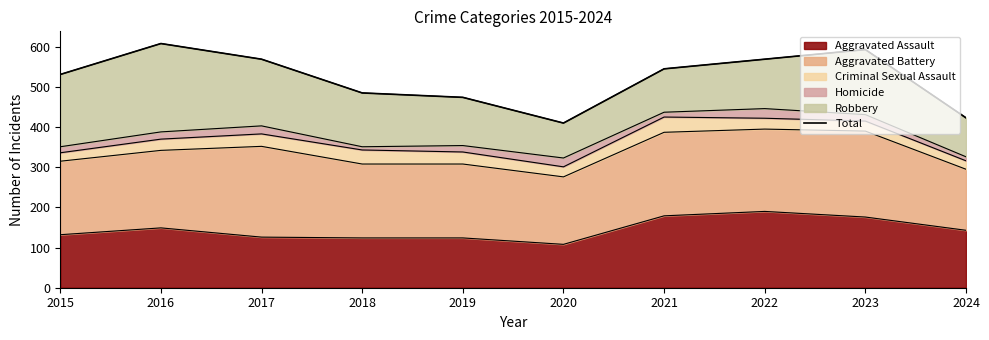

How many lines are shown in the chart?

1